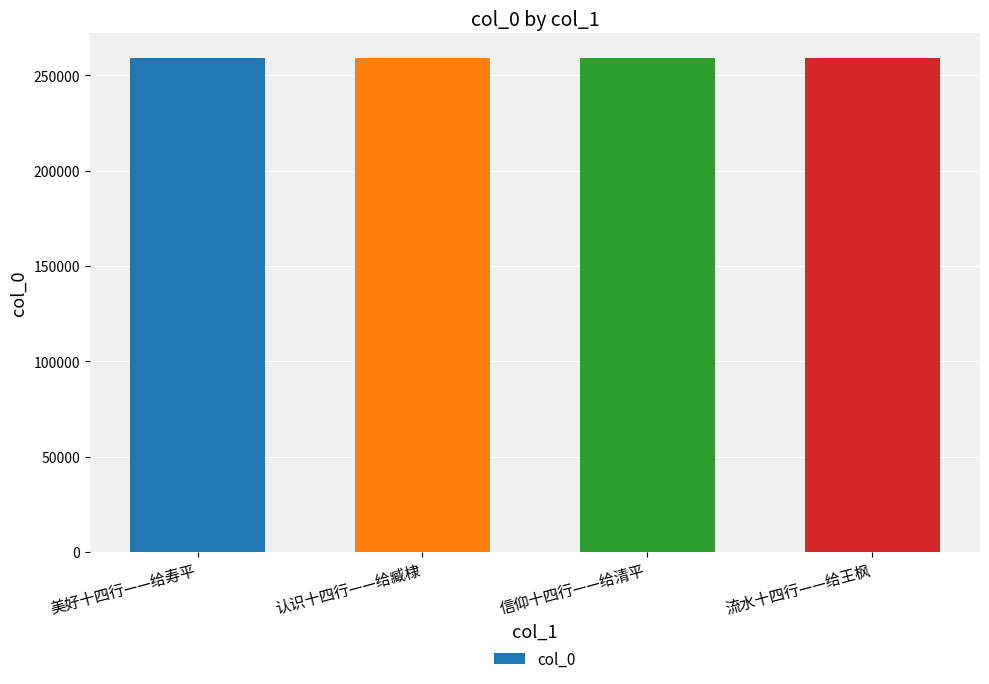

What is the ratio of the value at 流水十四行——给王枫 to the value at 信仰十四行——给清平?

1.0